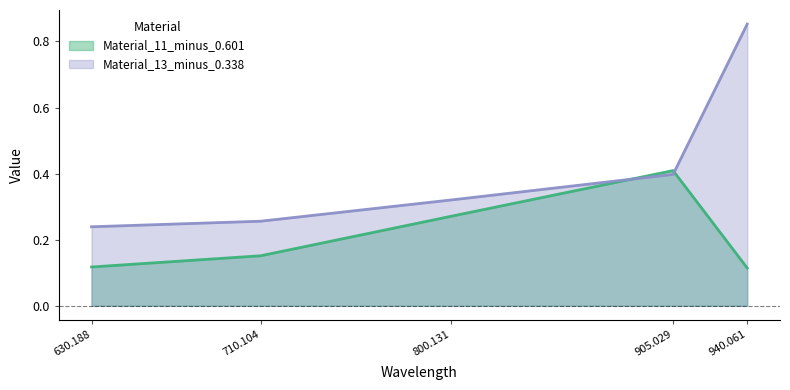

Count the number of categories in the chart.

5